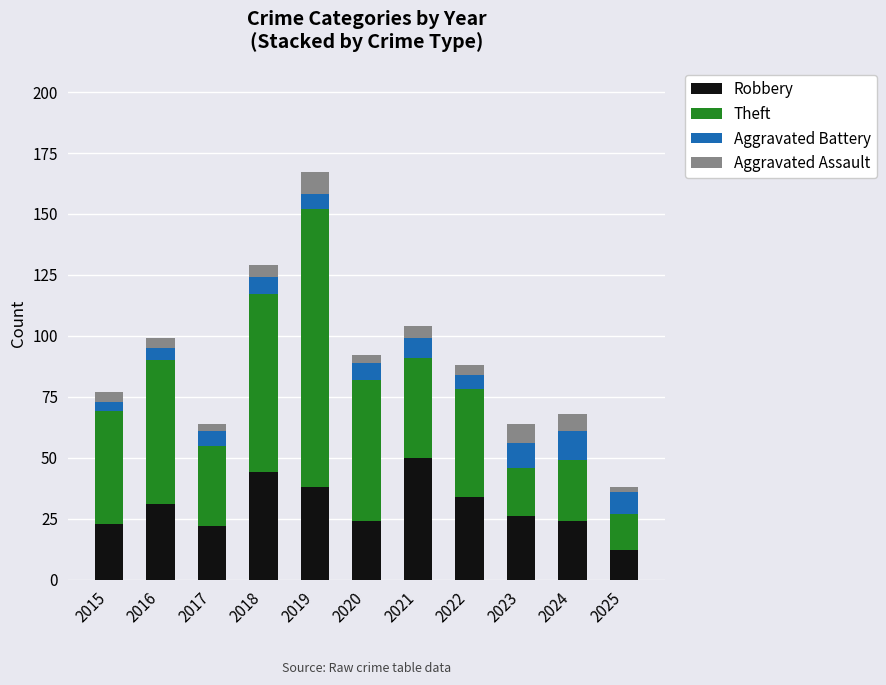

What is the difference between the maximum and minimum values in the Robbery series?

38